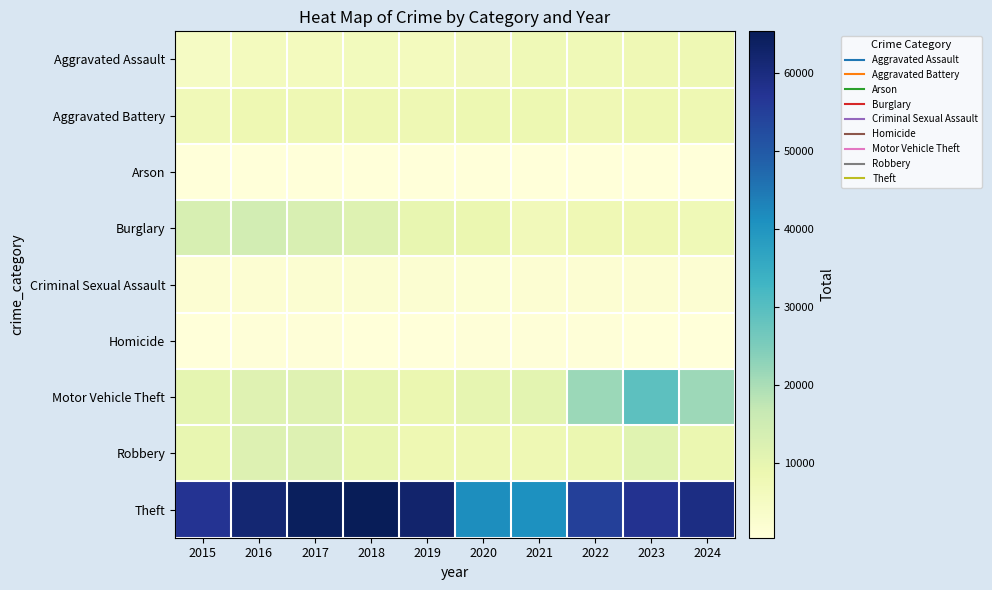

Reading right to left, list all the values displayed in this chart.

Aggravated Assault: 2024=7748	2023=7712	2022=7280	2021=7242	2020=6265	2019=5841	2018=6002	2017=5793	2016=5713	2015=4480
Aggravated Battery: 2024=8002	2023=8078	2022=7491	2021=8347	2020=8321	2019=7858	2018=7735	2017=7845	2016=8085	2015=7019
Arson: 2024=468	2023=513	2022=422	2021=529	2020=588	2019=376	2018=373	2017=444	2016=515	2015=448
Burglary: 2024=7415	2023=7481	2022=7593	2021=6661	2020=8758	2019=9638	2018=11747	2017=13001	2016=14289	2015=13184
Criminal Sexual Assault: 2024=1685	2023=1850	2022=1814	2021=1746	2020=1494	2019=1920	2018=2043	2017=1980	2016=1856	2015=1705
Homicide: 2024=574	2023=626	2022=725	2021=804	2020=787	2019=499	2018=588	2017=672	2016=786	2015=496
Motor Vehicle Theft: 2024=21183	2023=29251	2022=21466	2021=10605	2020=9959	2019=8978	2018=9985	2017=11380	2016=11285	2015=10068
Robbery: 2024=8935	2023=11054	2022=8963	2021=7920	2020=7855	2019=7995	2018=9681	2017=11880	2016=11960	2015=9638
Theft: 2024=59415	2023=57467	2022=54889	2021=40818	2020=41343	2019=62497	2018=65290	2017=64386	2016=61623	2015=57352